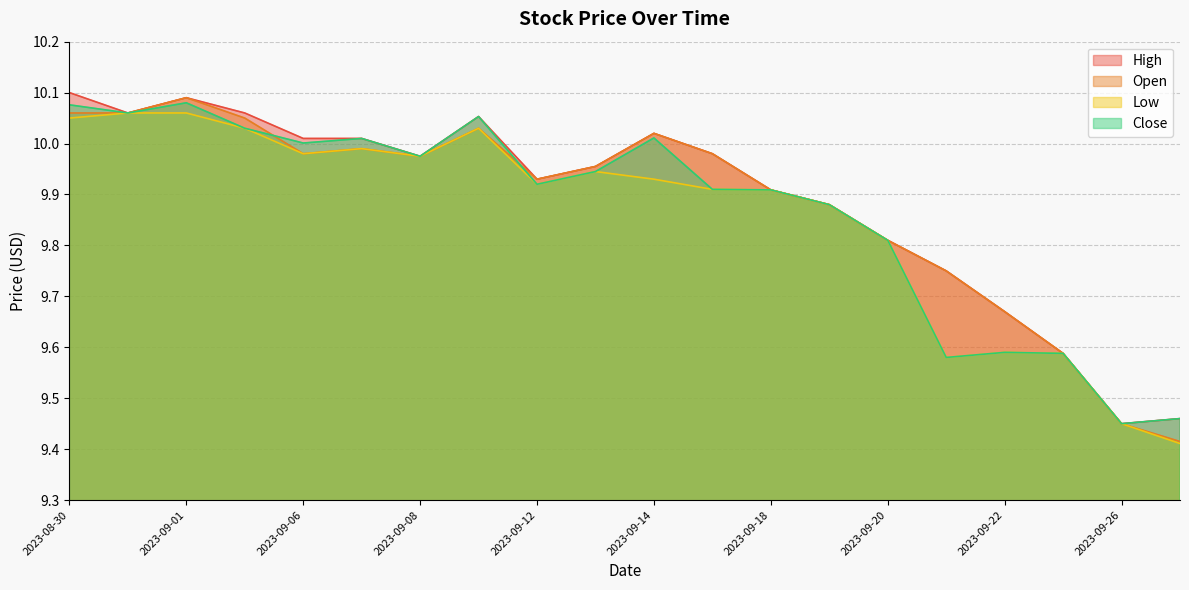

Reading right to left, list all the values displayed in this chart.

High: 9.5	9.4	9.6	9.7	9.8	9.8	9.9	9.9	10.0	10.0	10.0	9.9	10.1	10.0	10.0	10.0	10.1	10.1	10.1	10.1
Open: 9.4	9.4	9.6	9.7	9.8	9.8	9.9	9.9	10.0	10.0	10.0	9.9	10.0	10.0	10.0	10.0	10.1	10.1	10.1	10.1
Low: 9.4	9.4	9.6	9.6	9.6	9.8	9.9	9.9	9.9	9.9	9.9	9.9	10.0	10.0	10.0	10.0	10.0	10.1	10.1	10.1
Close: 9.5	9.4	9.6	9.6	9.6	9.8	9.9	9.9	9.9	10.0	9.9	9.9	10.1	10.0	10.0	10.0	10.0	10.1	10.1	10.1